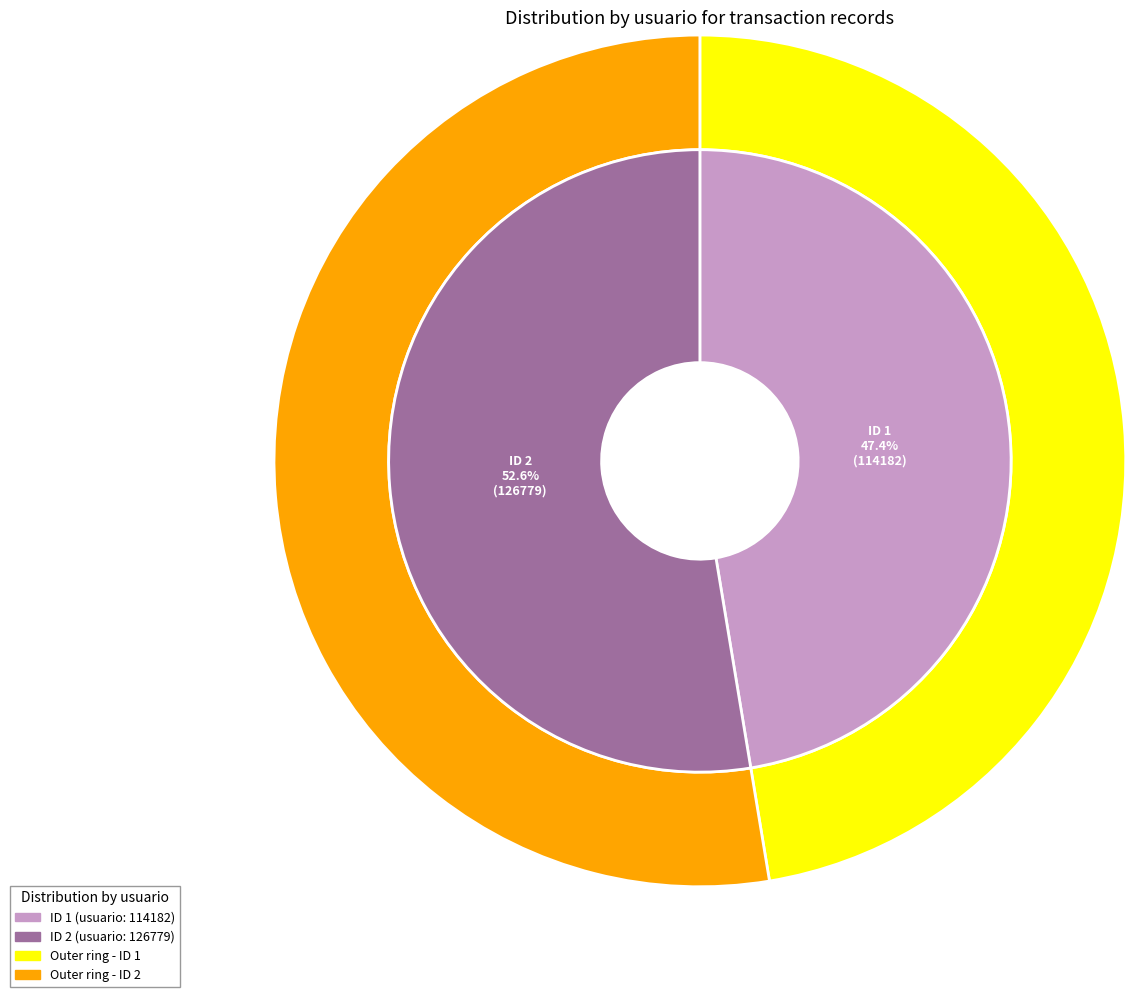

How many slices are in this pie chart?

2